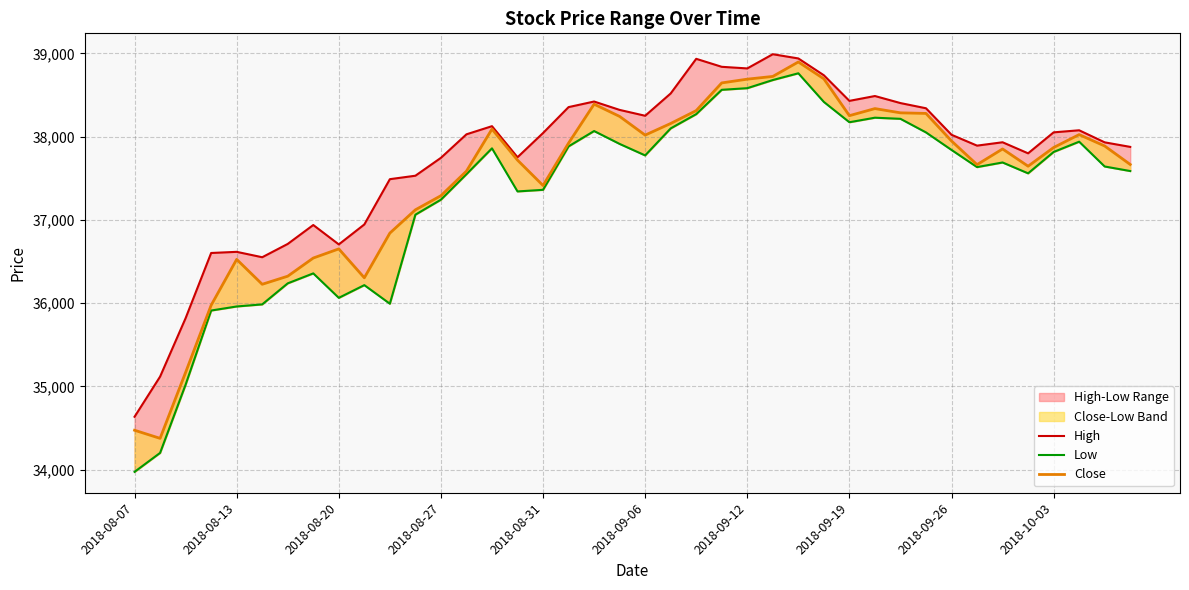

What is the difference between the maximum and second lowest values in the High series?

3871.1